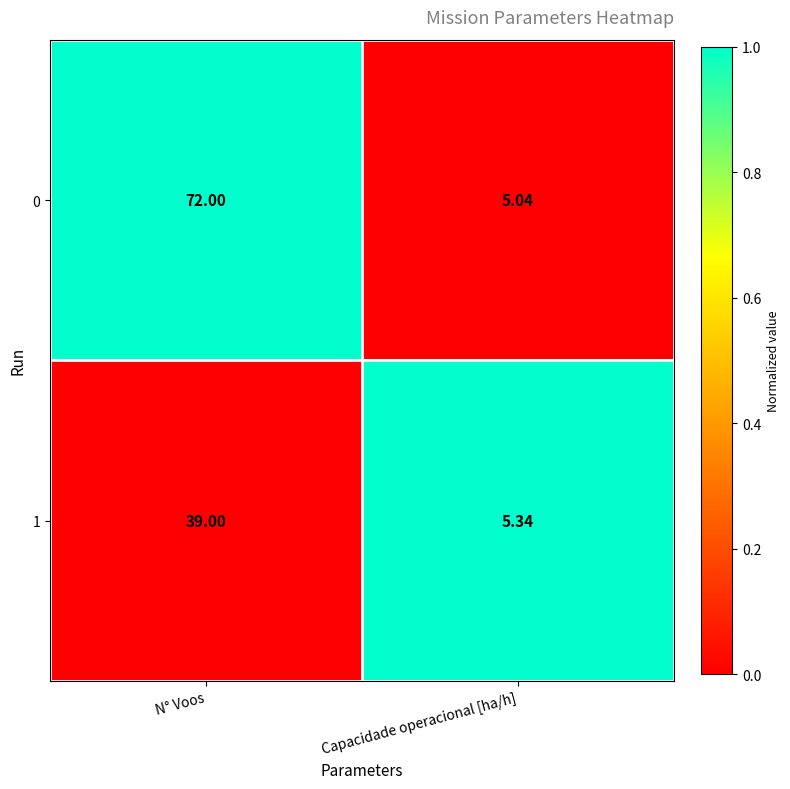

Which series changed the most between N° Voos and Capacidade operacional [ha/h]?

0